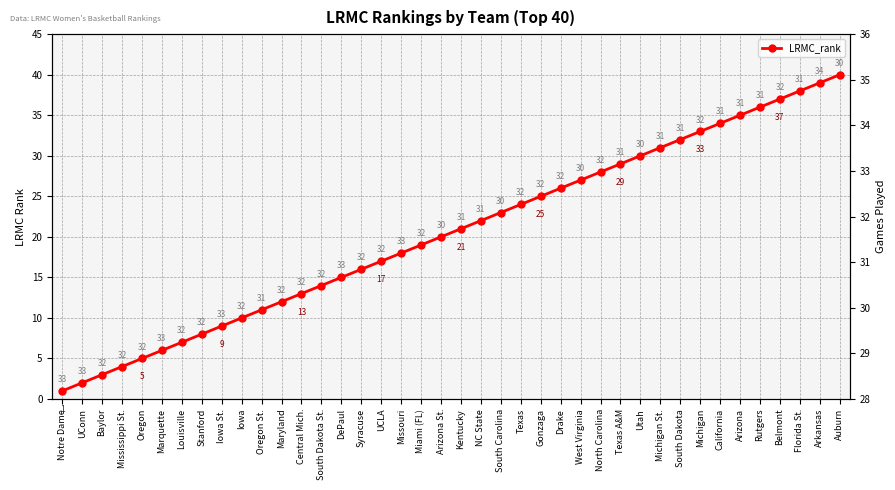

Reading left to right, extract all data points from this chart.

1	2	3	4	5	6	7	8	9	10	11	12	13	14	15	16	17	18	19	20	21	22	23	24	25	26	27	28	29	30	31	32	33	34	35	36	37	38	39	40